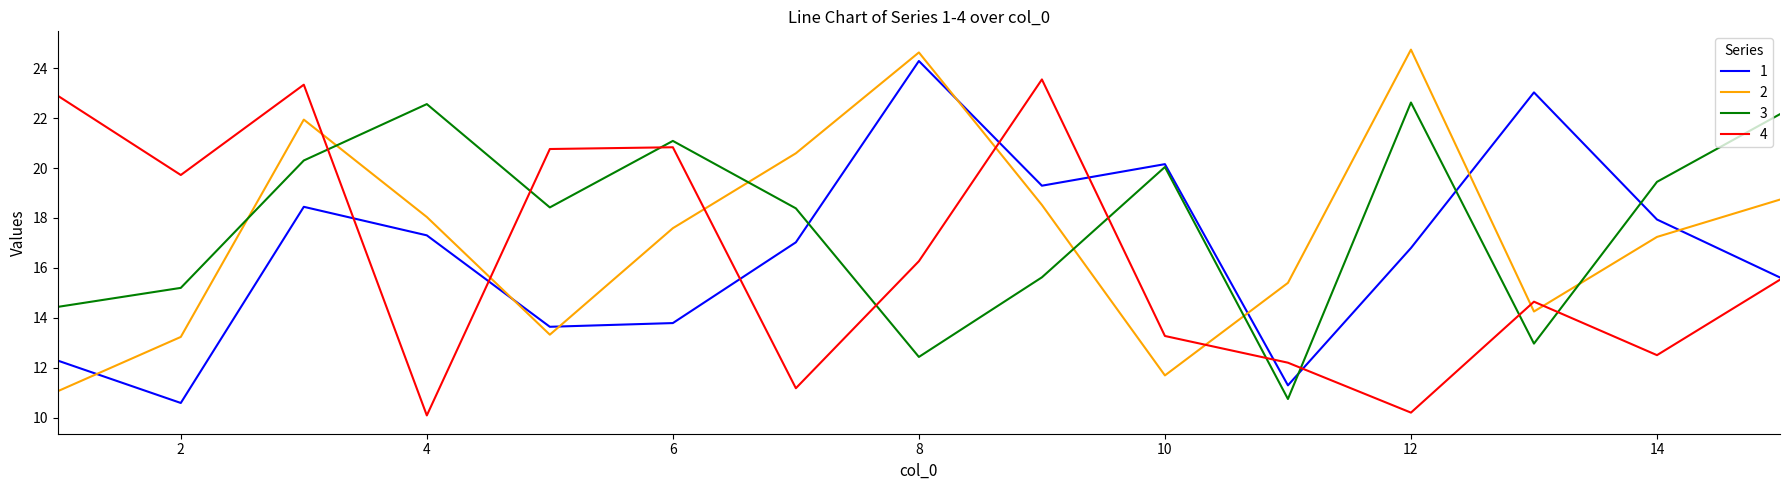

What is the average value of the 4 series?

16.5